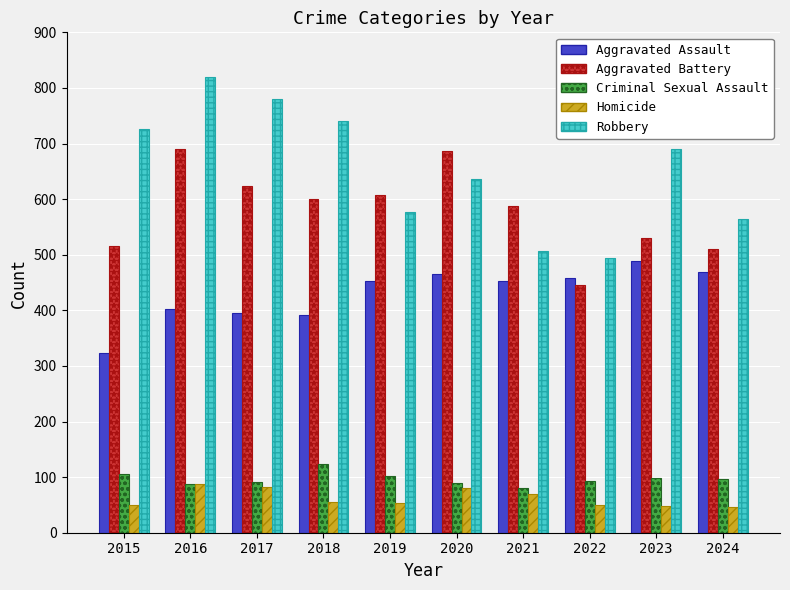

What is the difference between the highest and lowest values at 2021?

518